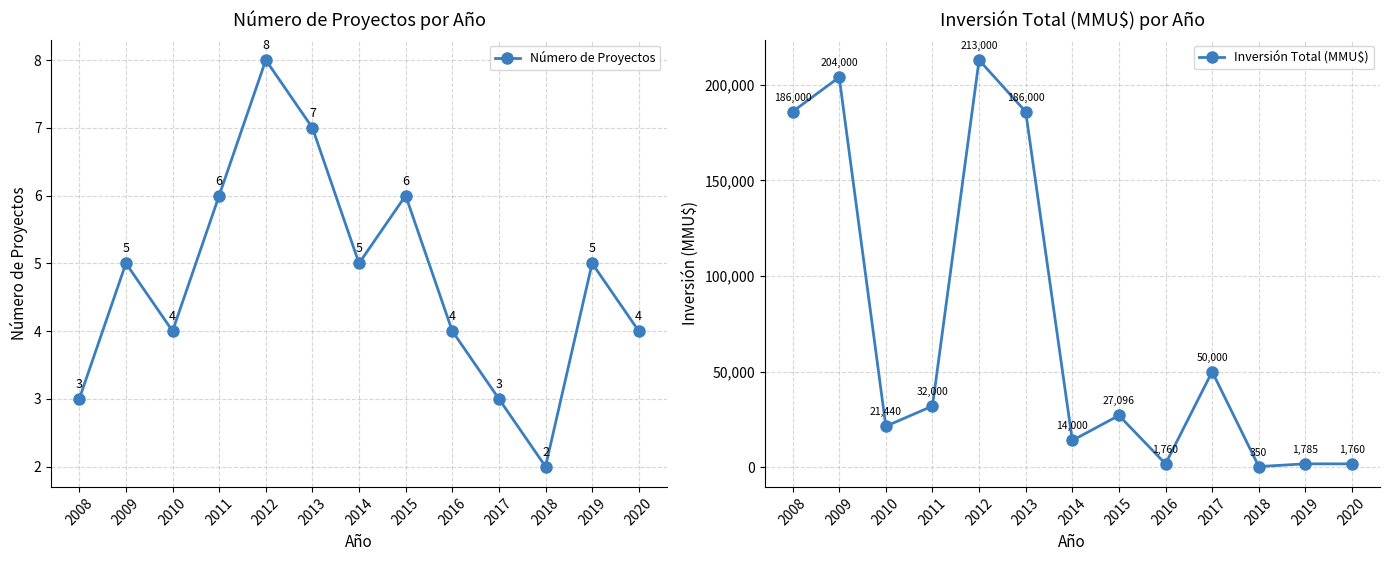

At which label does Número de Proyectos reach its peak?

2012